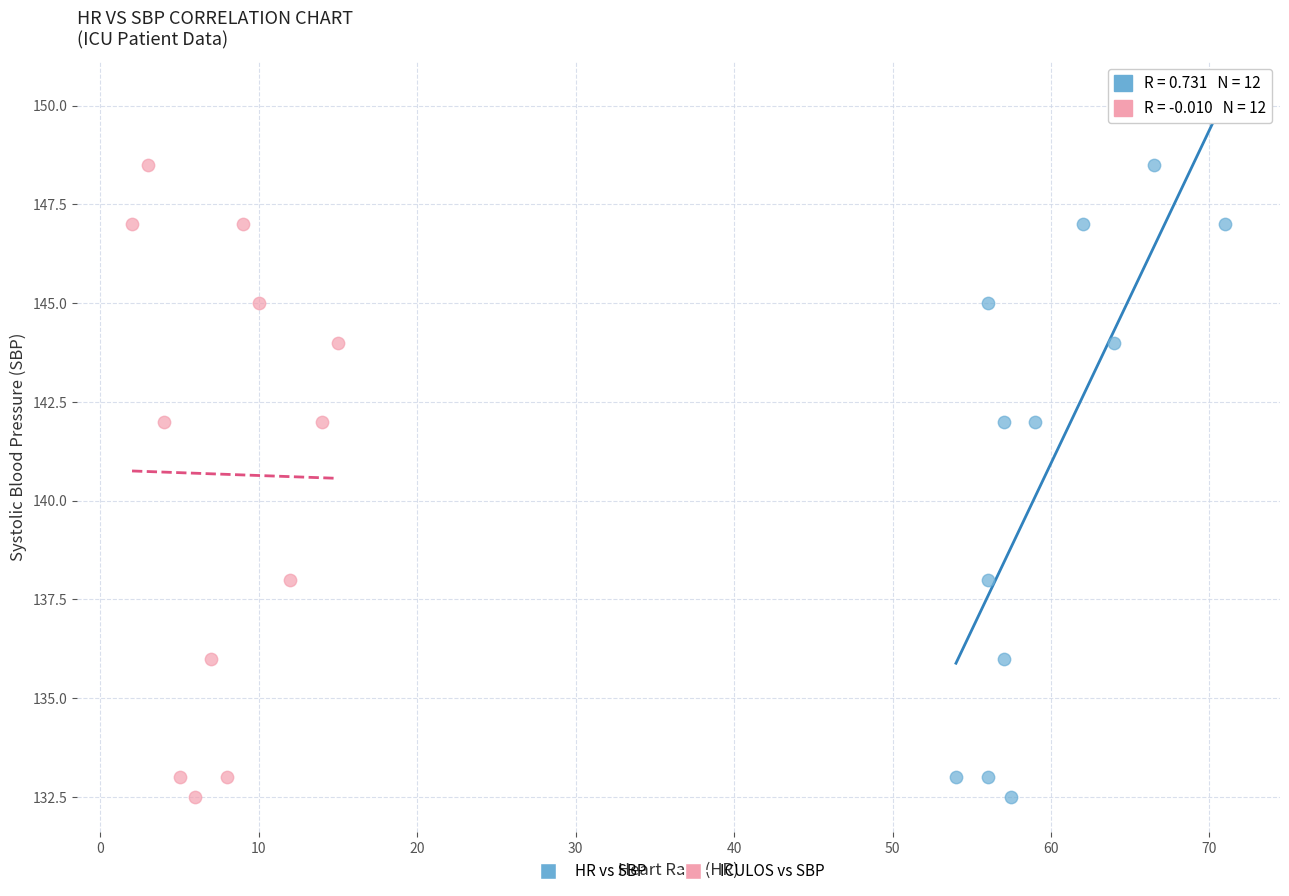

What are all the series names shown in the legend?

HR vs SBP, ICULOS vs SBP